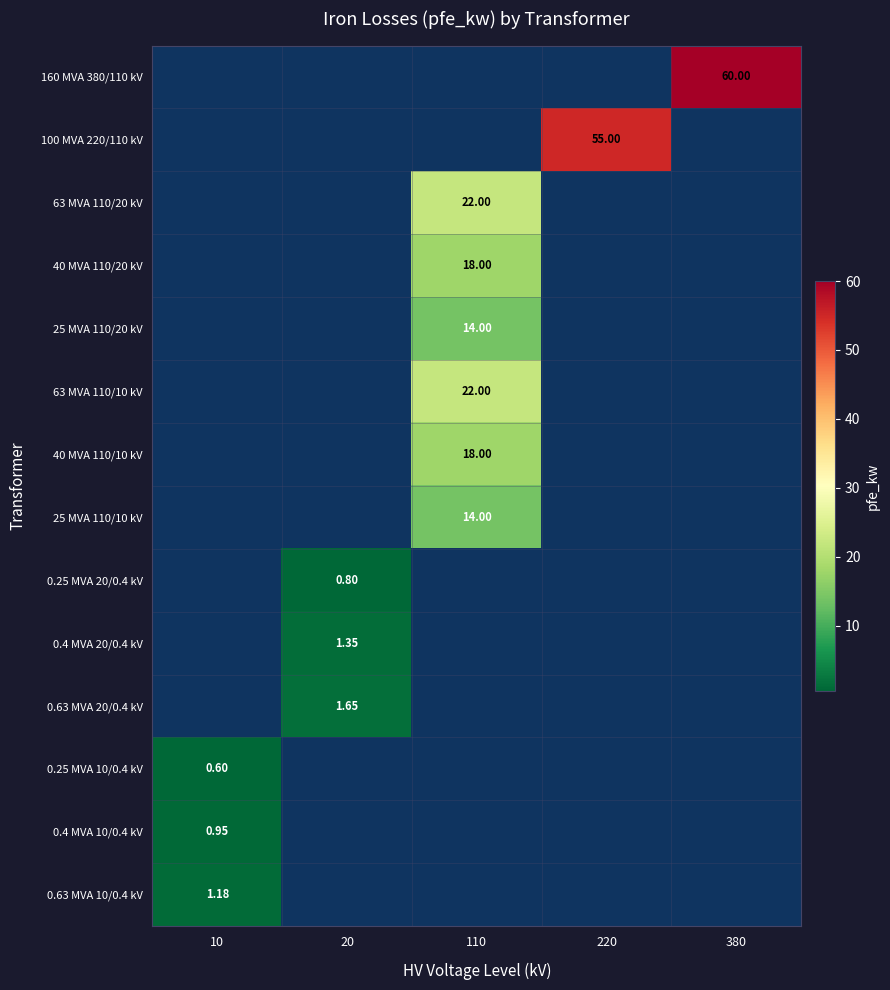

Which category has the lowest value across all series?

10